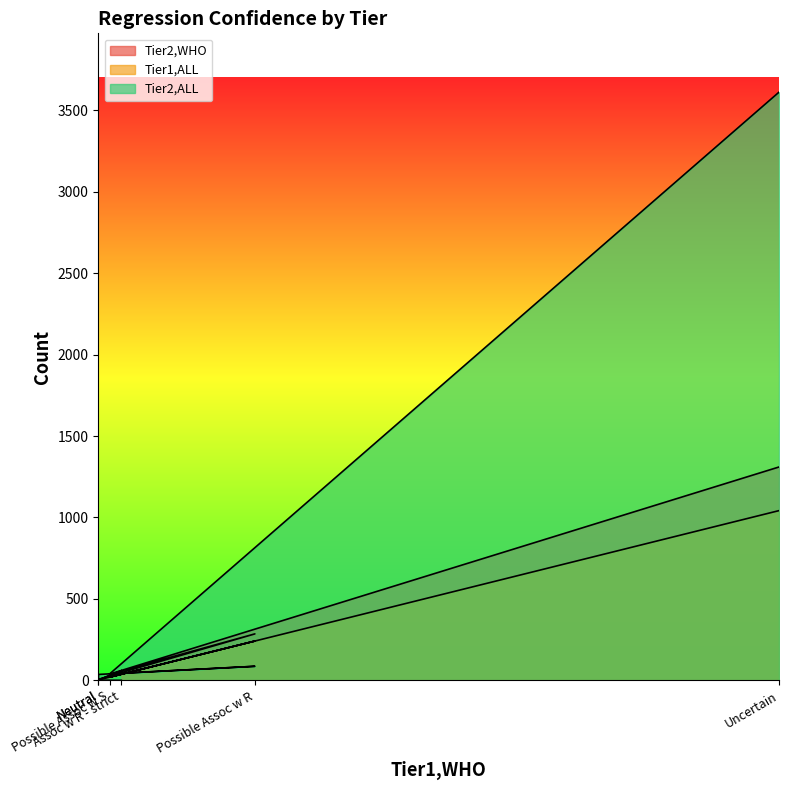

How many intersections are there between Tier2,WHO and Tier2,ALL?

3